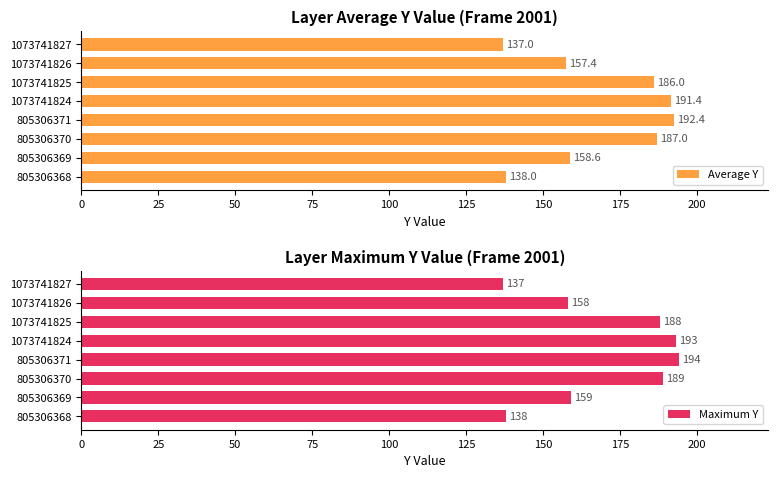

How many bars are there in total?

16